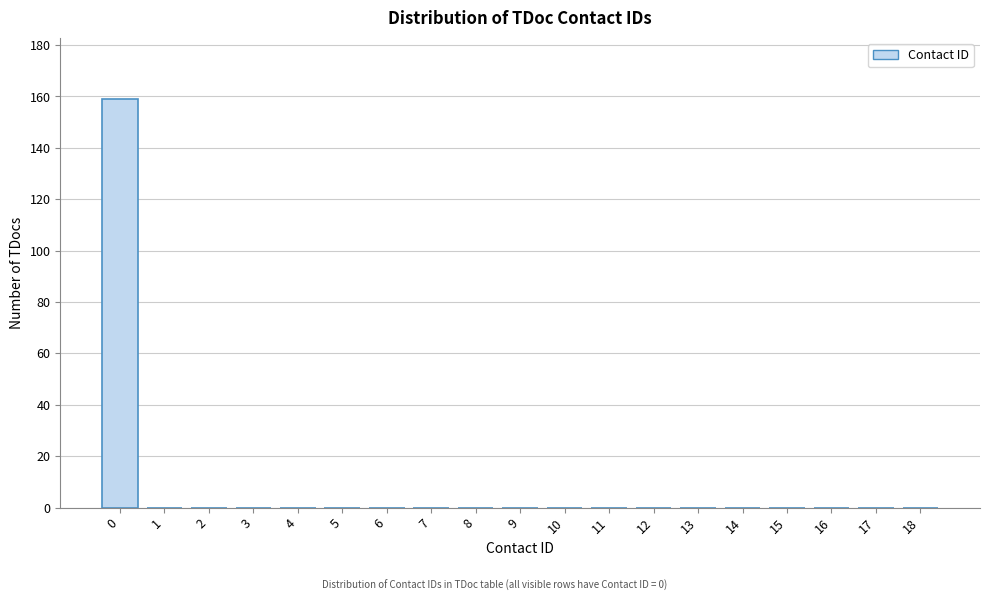

Reading right to left, list all the values displayed in this chart.

18=0	17=0	16=0	15=0	14=0	13=0	12=0	11=0	10=0	9=0	8=0	7=0	6=0	5=0	4=0	3=0	2=0	1=0	0=159